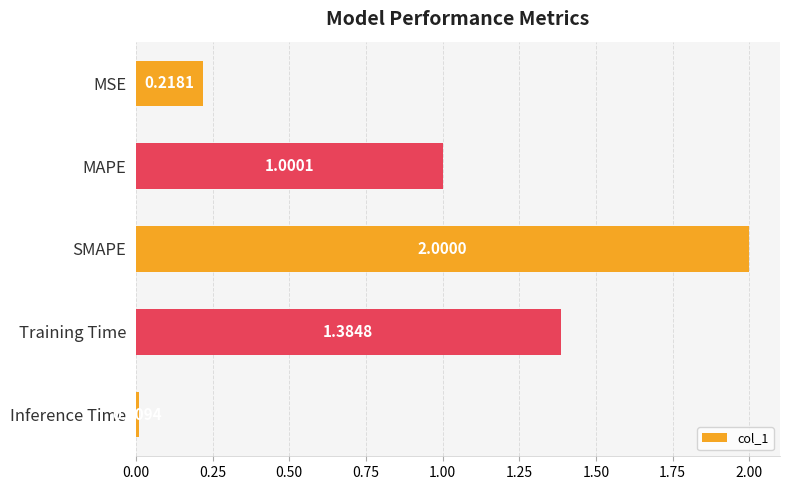

At which category does the chart reach its minimum across all series?

Inference Time